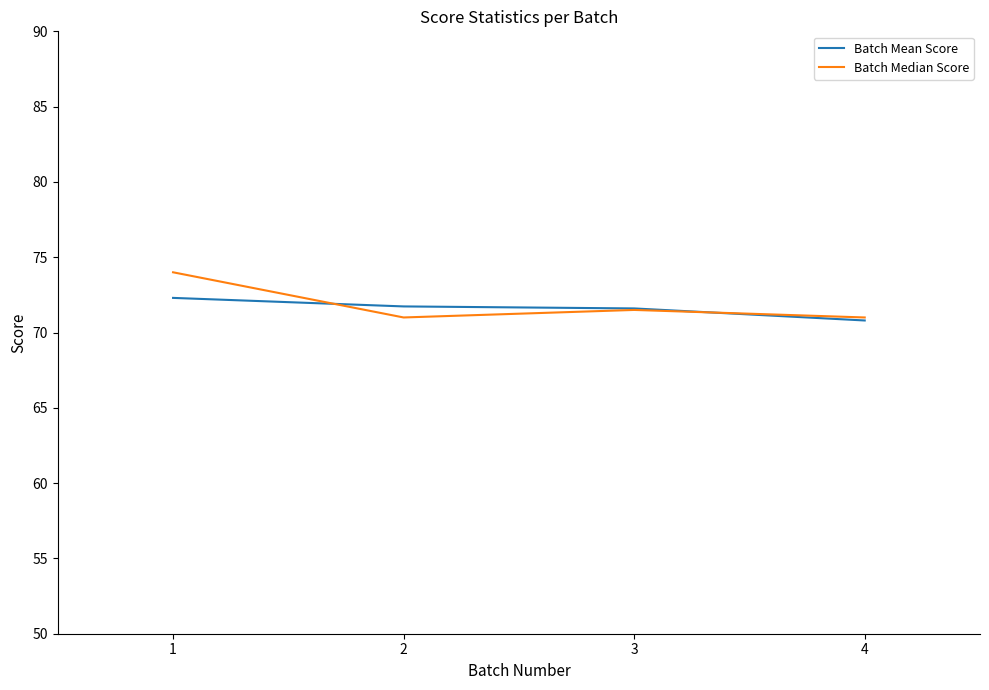

Where does the Batch Mean Score series first go above 71?

1